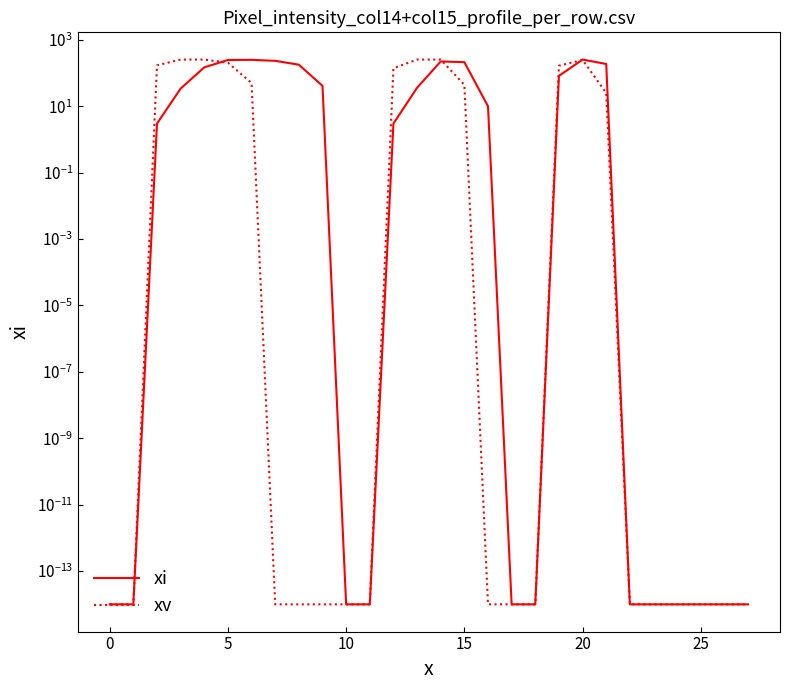

Where is xv nearest to the value 127?

12